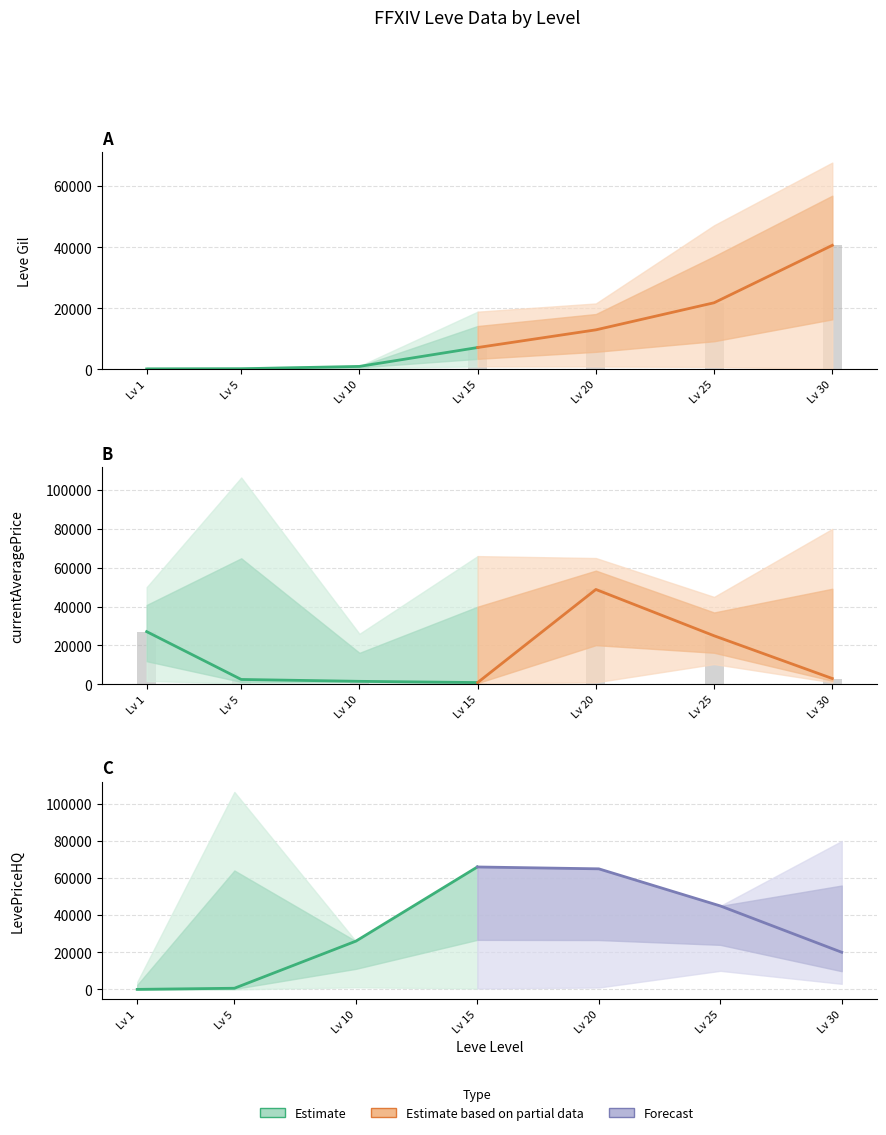

What is the sum of the Estimate based on partial data values at Lv 30 and Lv 25?

27999